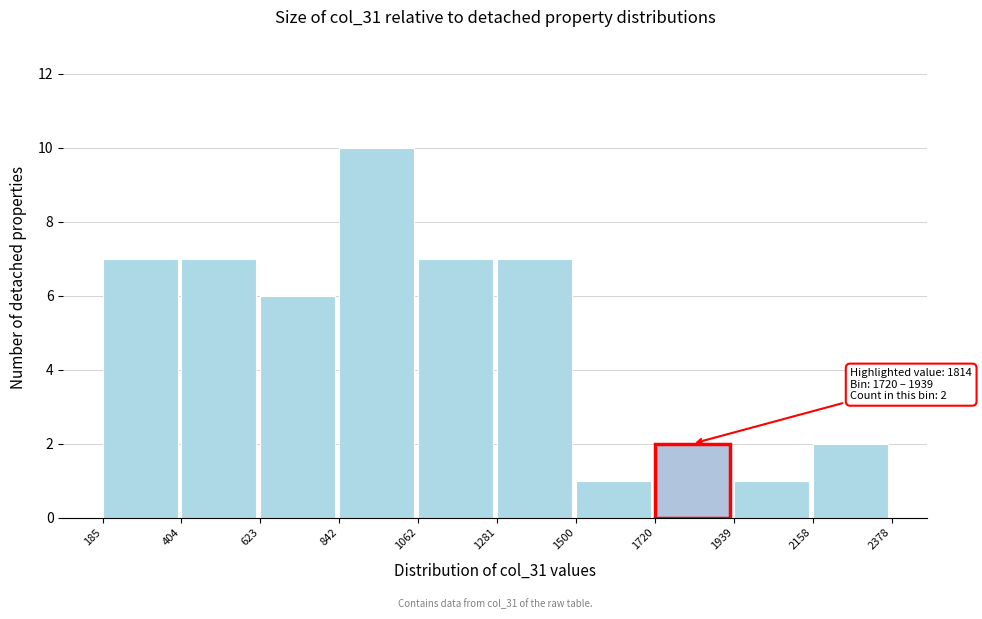

Which range on the x-axis has the tallest bar?

842 to 1062